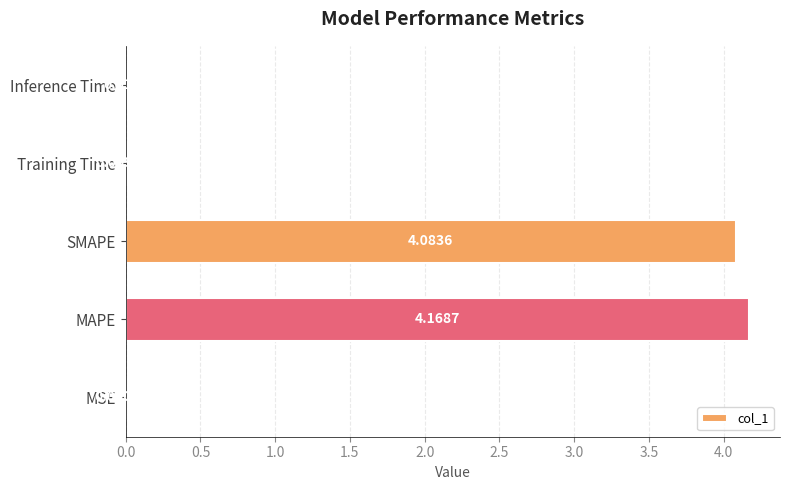

What is the average value?

1.7